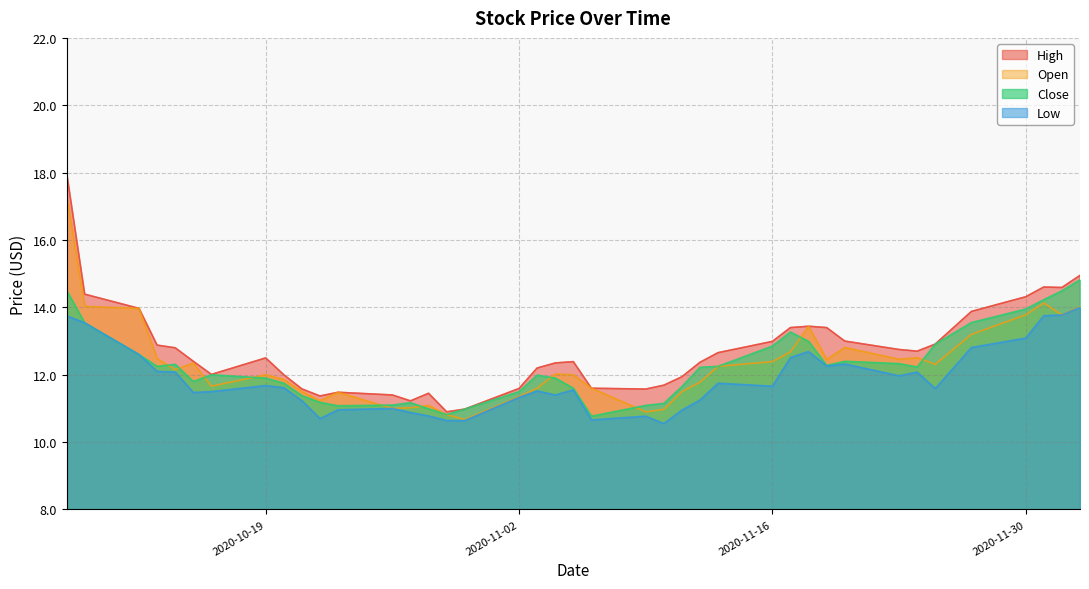

What are all the series names shown in the legend?

High, Open, Close, Low